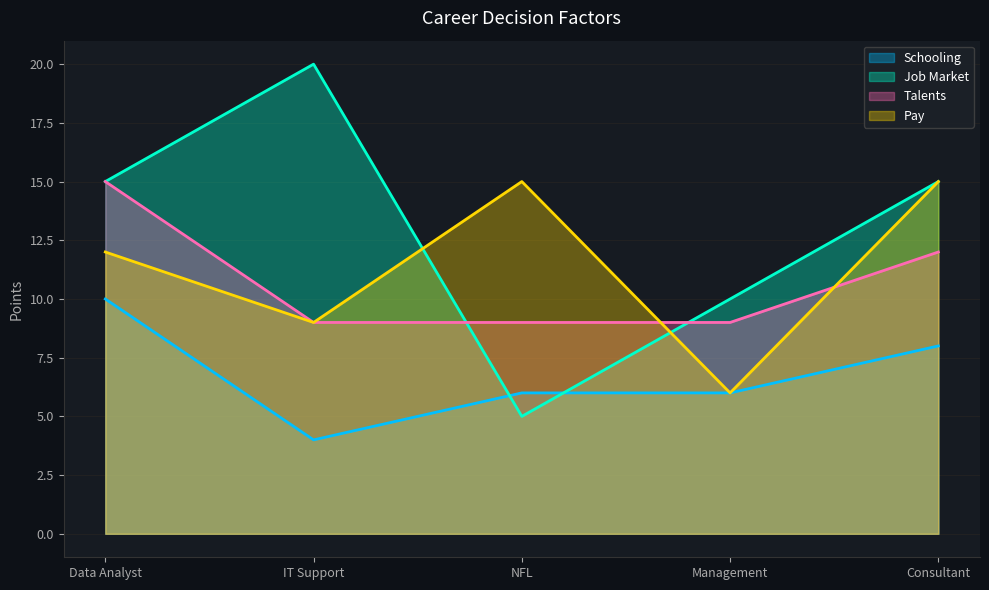

At Management, list the series in order from smallest to largest.

Schooling, Pay, Talents, Job Market